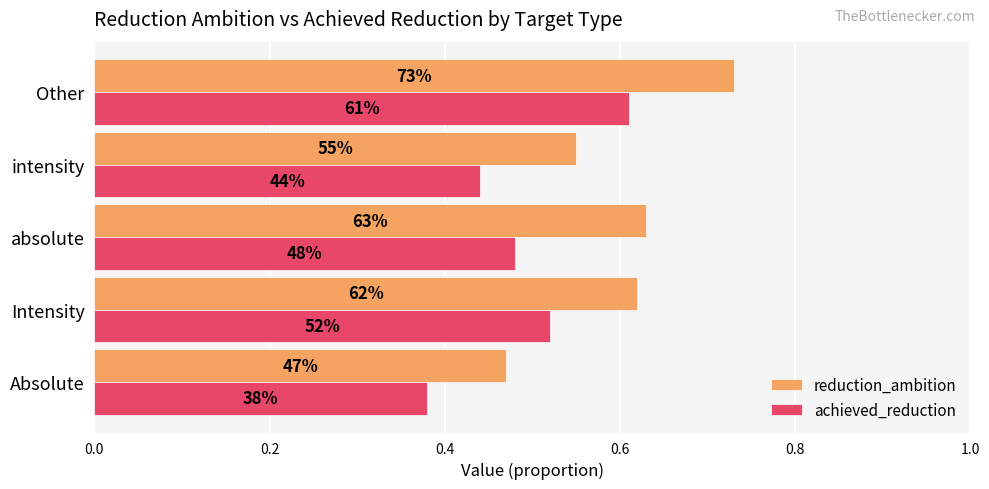

What are all the series names shown in the legend?

reduction_ambition, achieved_reduction